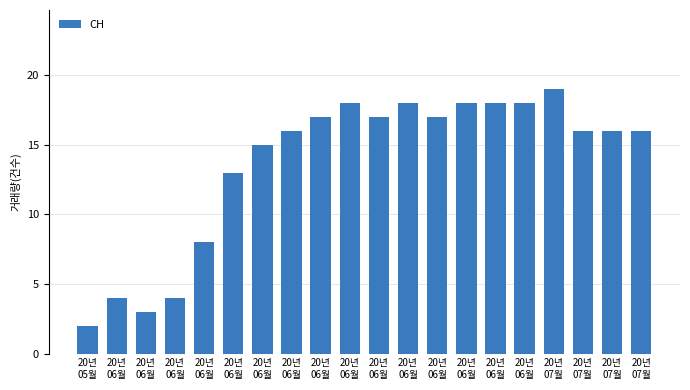

What is the maximum value shown in the chart?

19